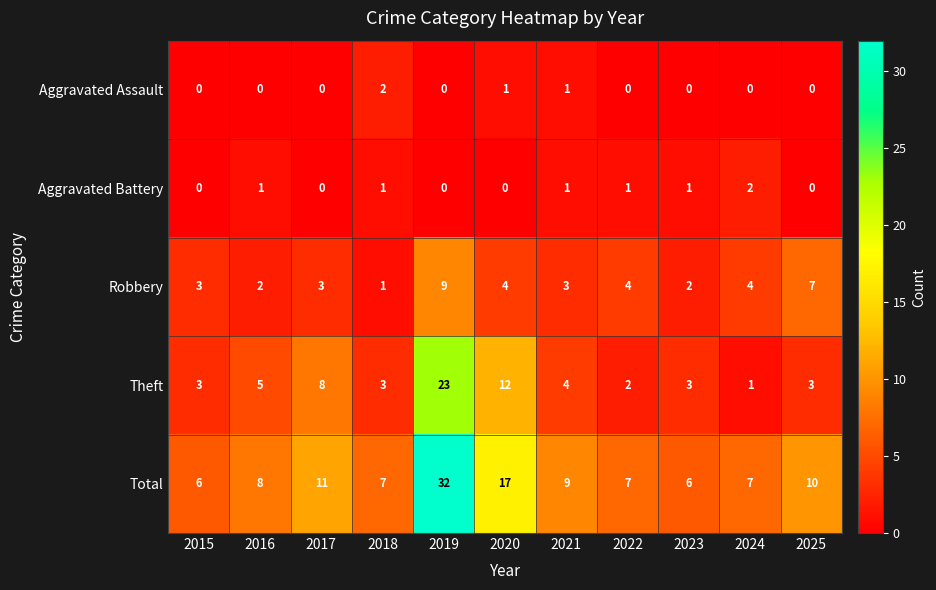

The value of Robbery at 2024 is 6. True or false?

False